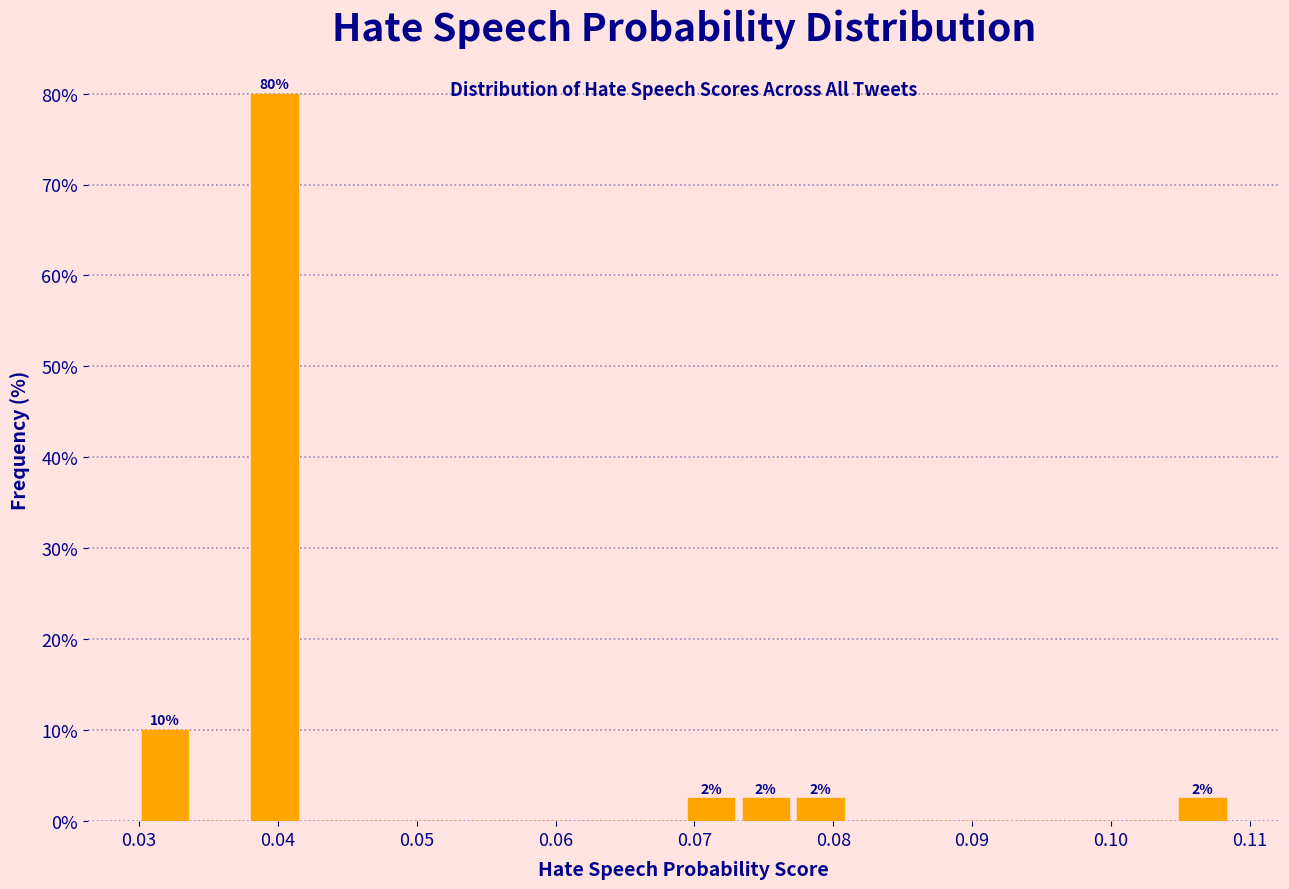

Around what value on the x-axis is the tallest bar? Give the approximate position of its centre, as read against the axis.

0.040